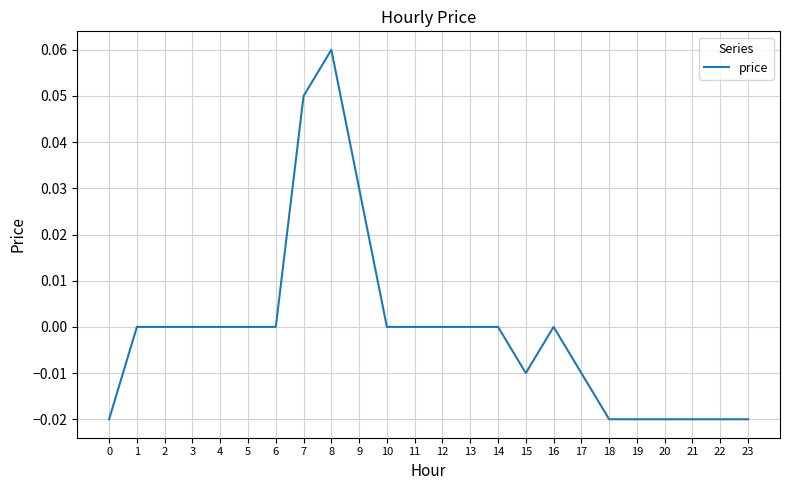

How many lines are shown in the chart?

1